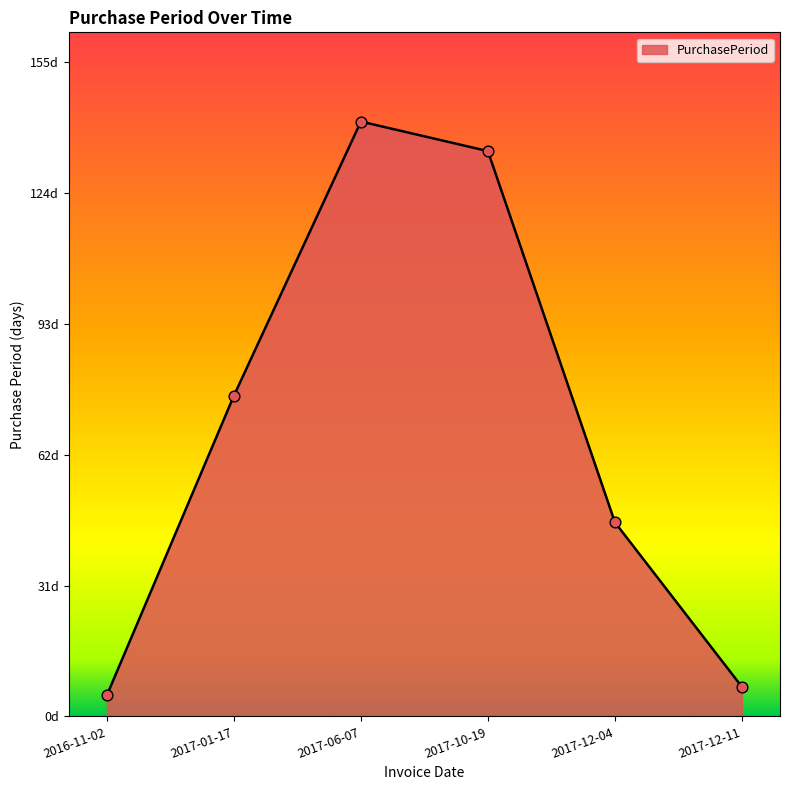

What is the change in value from 2017-12-04 to 2017-12-11?

-39